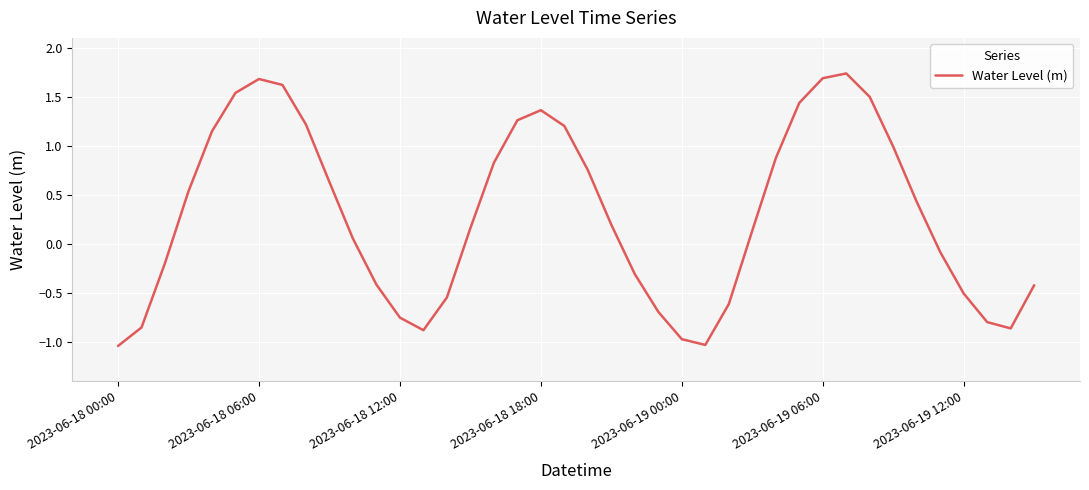

What is the difference between the maximum and minimum values?

2.8